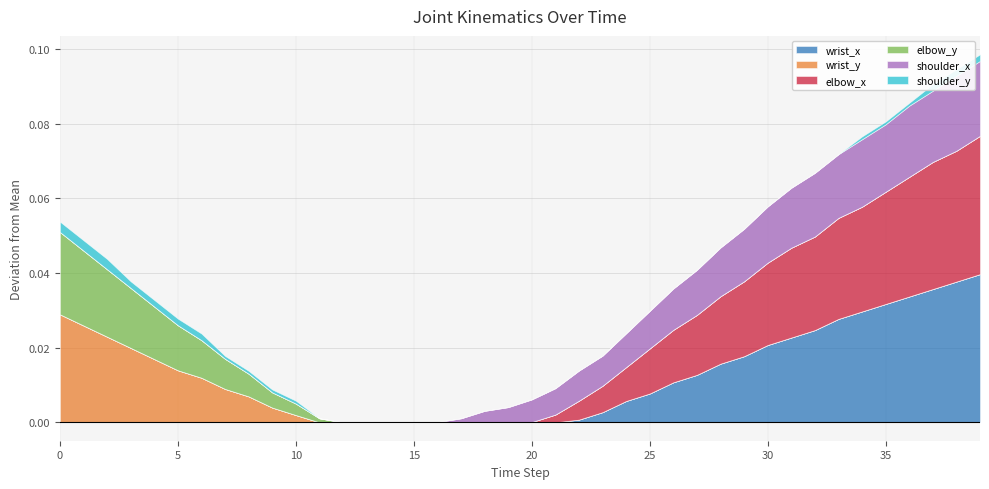

Does the chart have visible grid lines?

Yes